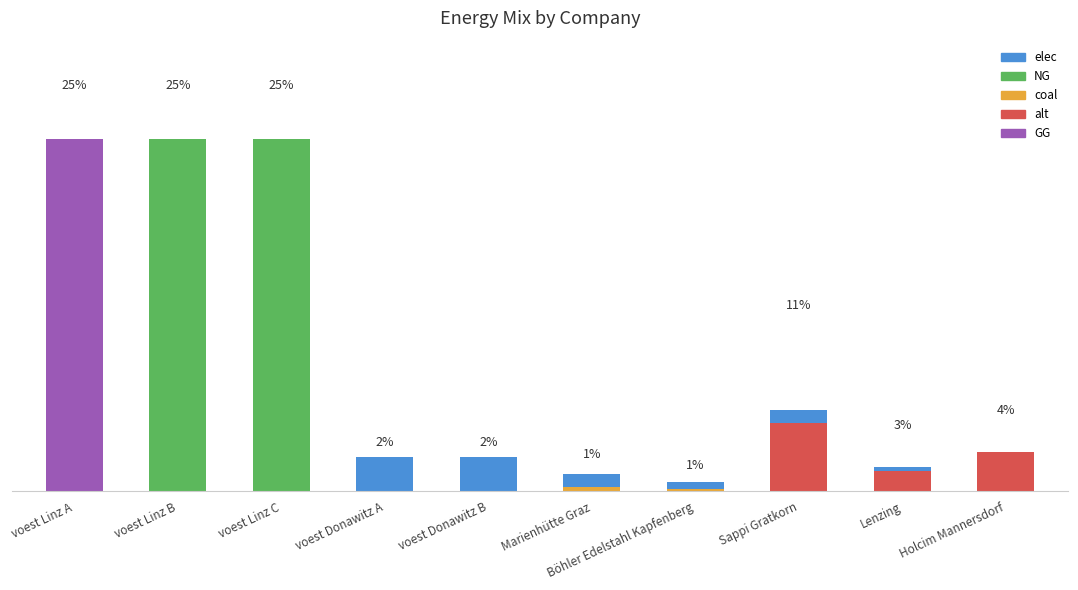

List the labels in order of GG value, largest first.

voest Linz A, voest Linz B, voest Linz C, voest Donawitz A, voest Donawitz B, Marienhütte Graz, Böhler Edelstahl Kapfenberg, Sappi Gratkorn, Lenzing, Holcim Mannersdorf